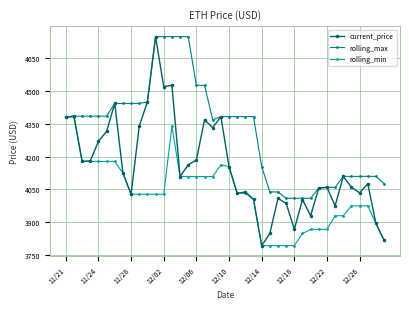

Which series has the largest range (max minus min)?

current_price